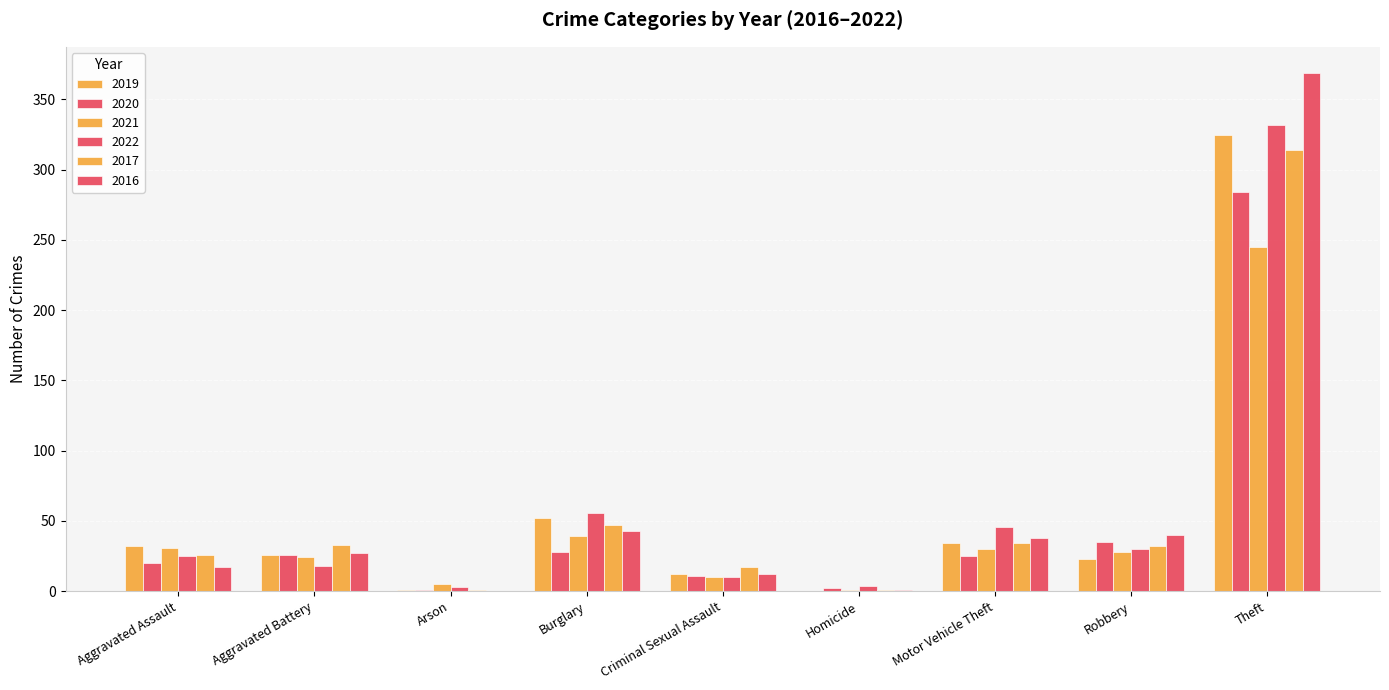

Does the chart contain stacked bars?

No